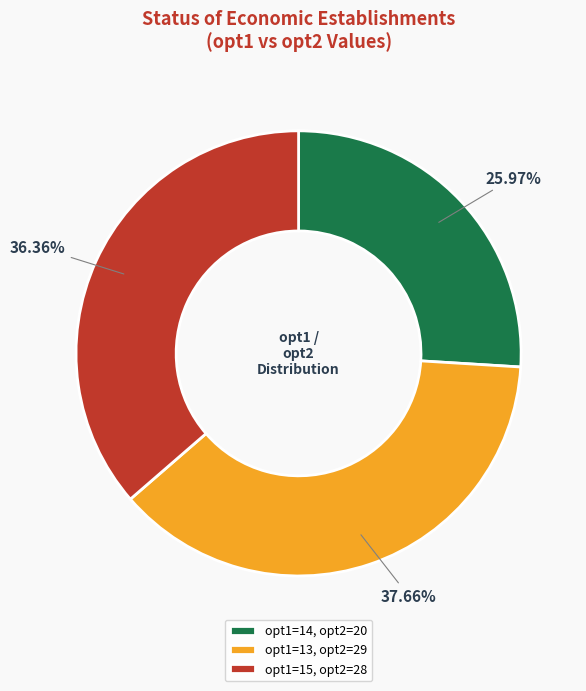

Which slice is the largest?

opt1=13, opt2=29